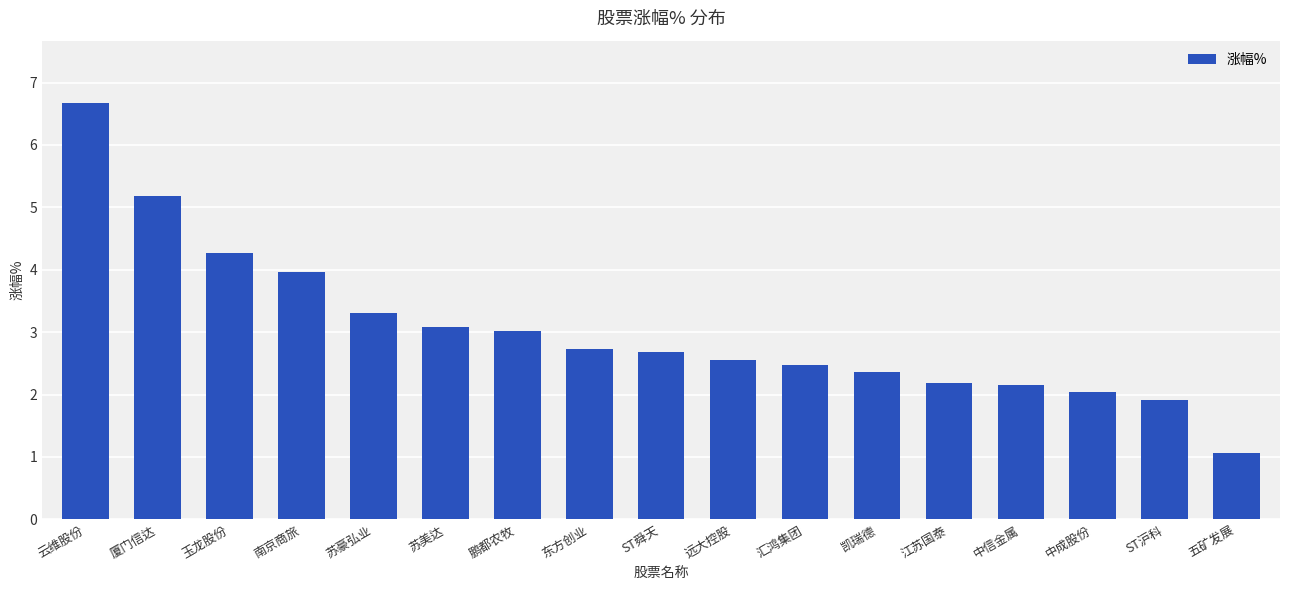

What value does the data have at 中成股份?

2.0